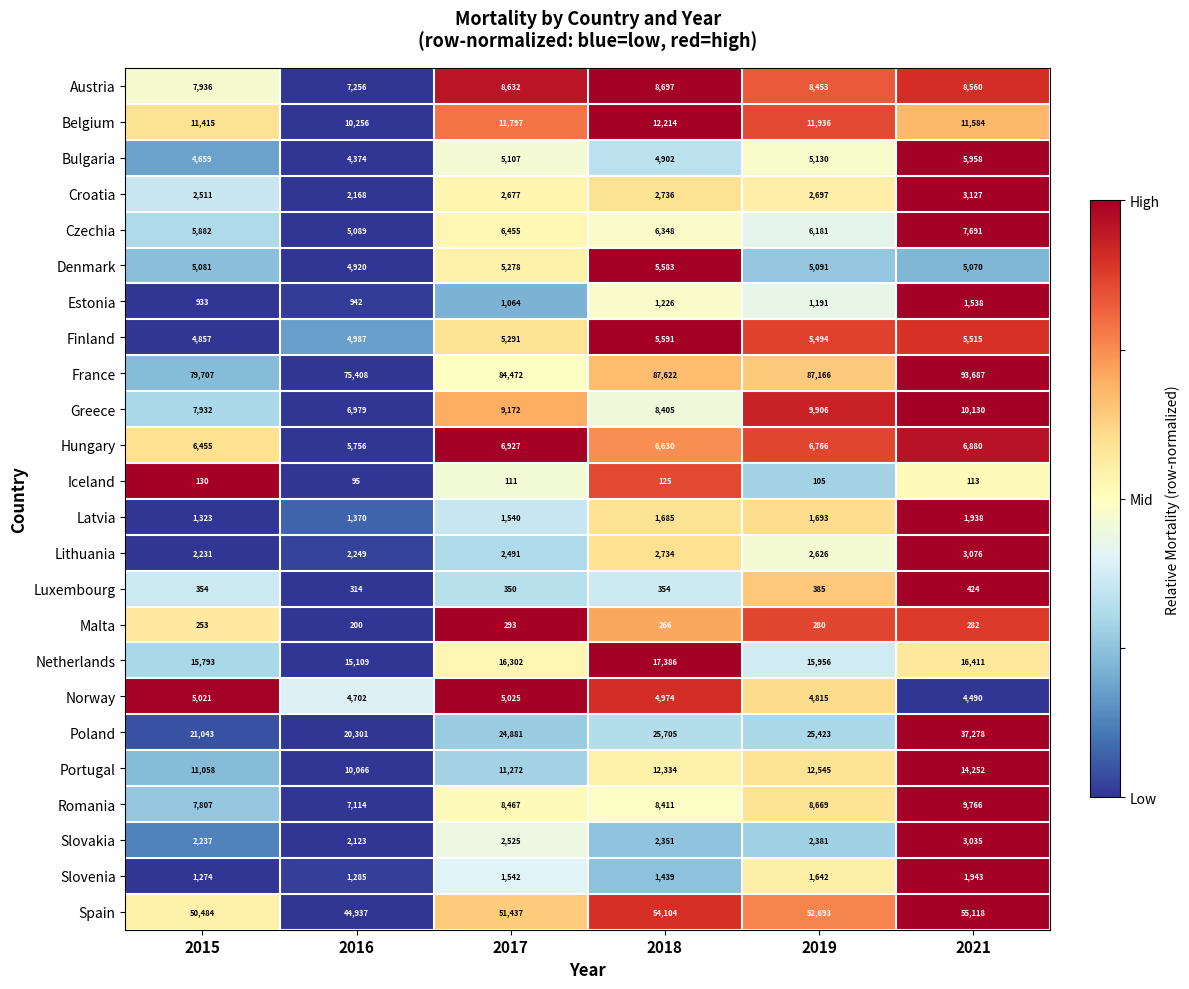

List the series in order of their peak value, highest first.

France, Spain, Poland, Netherlands, Portugal, Belgium, Greece, Romania, Austria, Czechia, Hungary, Bulgaria, Finland, Denmark, Norway, Croatia, Lithuania, Slovakia, Slovenia, Latvia, Estonia, Luxembourg, Malta, Iceland